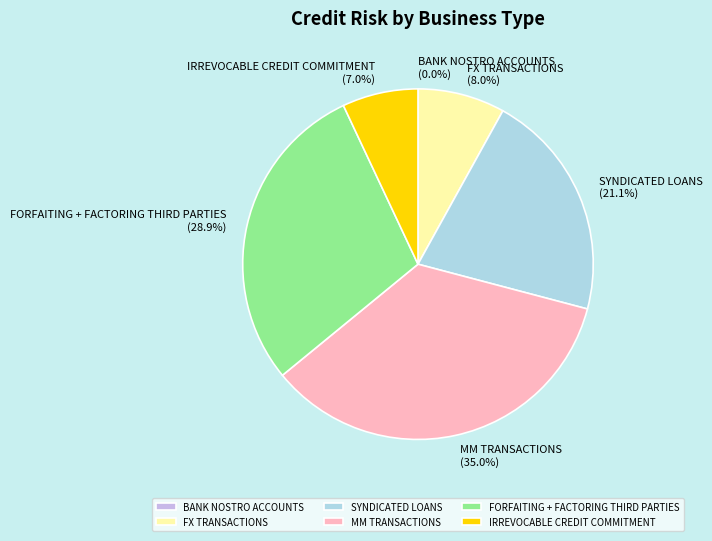

To the nearest percent, what is the combined percentage of IRREVOCABLE CREDIT COMMITMENT and MM TRANSACTIONS?

42%